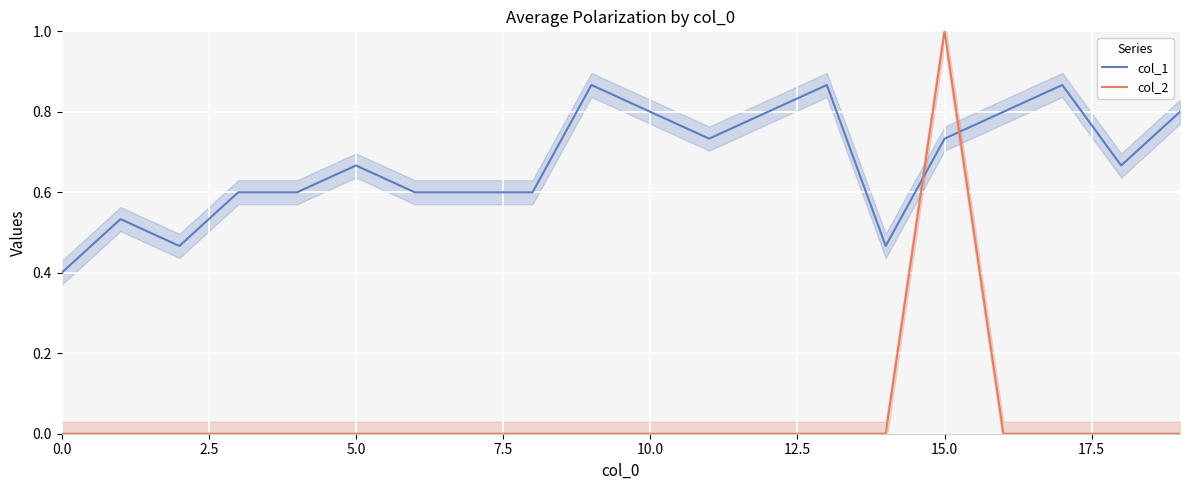

What is the value of the col_1 point at the 15th from the left?

0.5